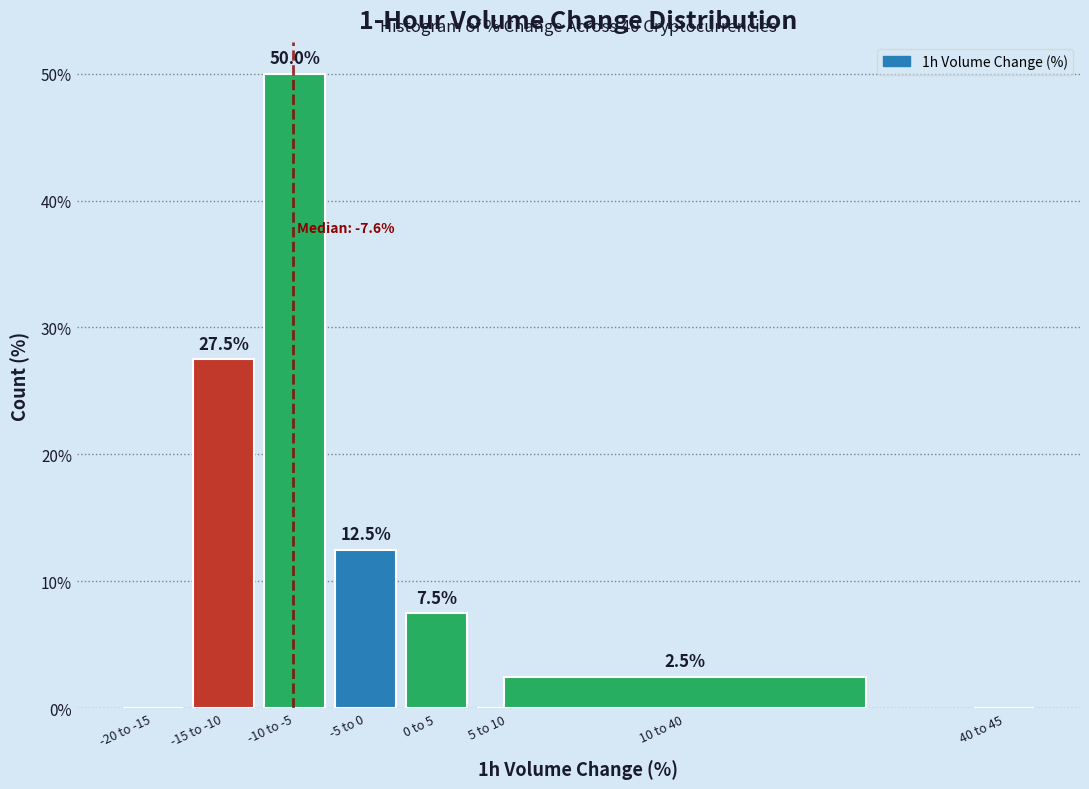

Reading left to right, transcribe all the data shown in this chart.

-20 to -15=0.0	-15 to -10=27.5	-10 to -5=50.0	-5 to 0=12.5	0 to 5=7.5	5 to 10=0.0	10 to 40=2.5	40 to 45=0.0